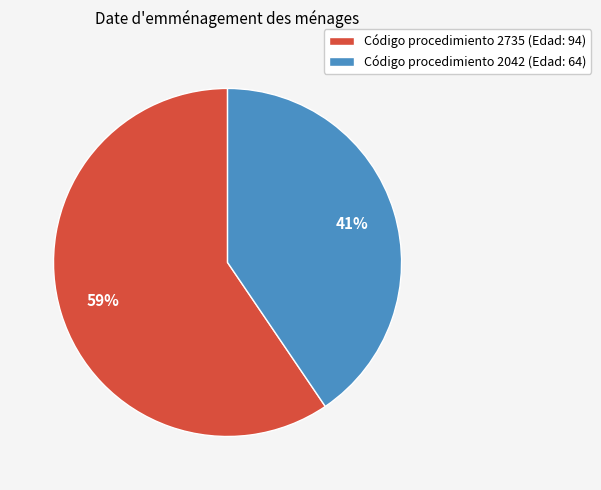

Between Código procedimiento 2735 (Edad: 94) and Código procedimiento 2042 (Edad: 64), which is larger?

Código procedimiento 2735 (Edad: 94)